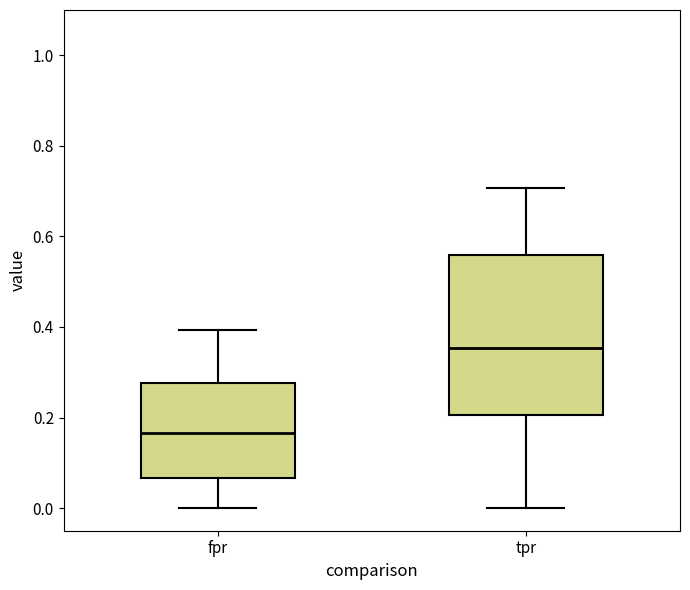

Where does the lower whisker of the box for fpr end on the y-axis? The values are not printed on the chart, so give them approximately, as read against the axis.

0.00